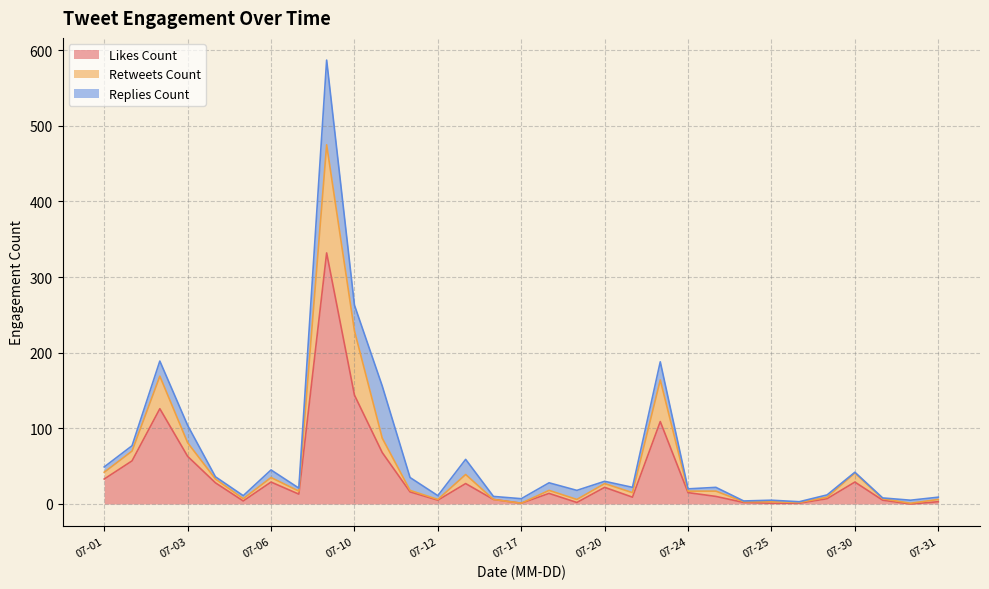

What are all the series names shown in the legend?

Likes Count, Retweets Count, Replies Count